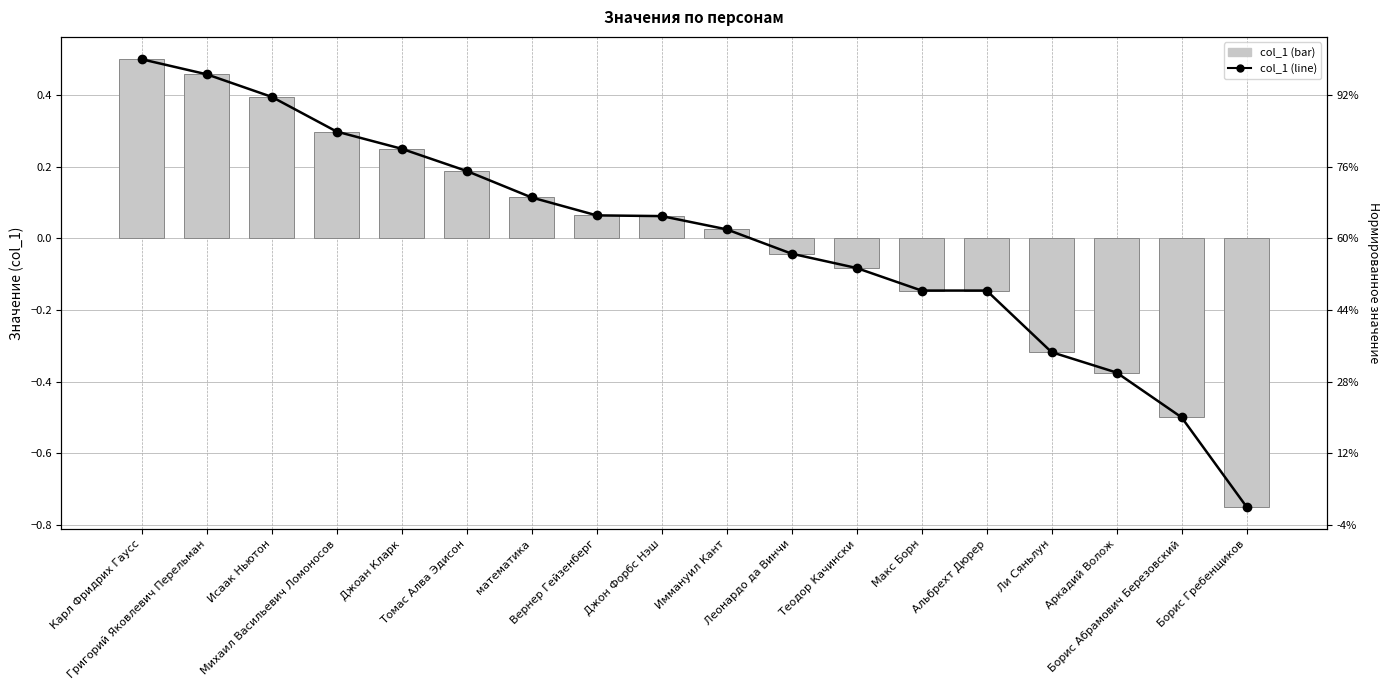

Reading left to right, what are all the values shown in this chart?

col_1 (line): 0.5	0.5	0.4	0.3	0.2	0.2	0.1	0.1	0.1	0.0	-0.0	-0.1	-0.1	-0.1	-0.3	-0.4	-0.5	-0.8
col_1: 0.5	0.5	0.4	0.3	0.2	0.2	0.1	0.1	0.1	0.0	-0.0	-0.1	-0.1	-0.1	-0.3	-0.4	-0.5	-0.8